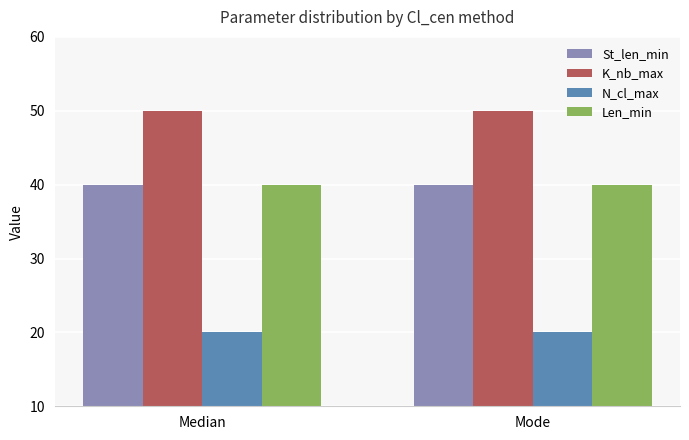

Reading left to right, list all the values displayed in this chart.

St_len_min: Median=40	Mode=40
K_nb_max: Median=50	Mode=50
N_cl_max: Median=20	Mode=20
Len_min: Median=40	Mode=40